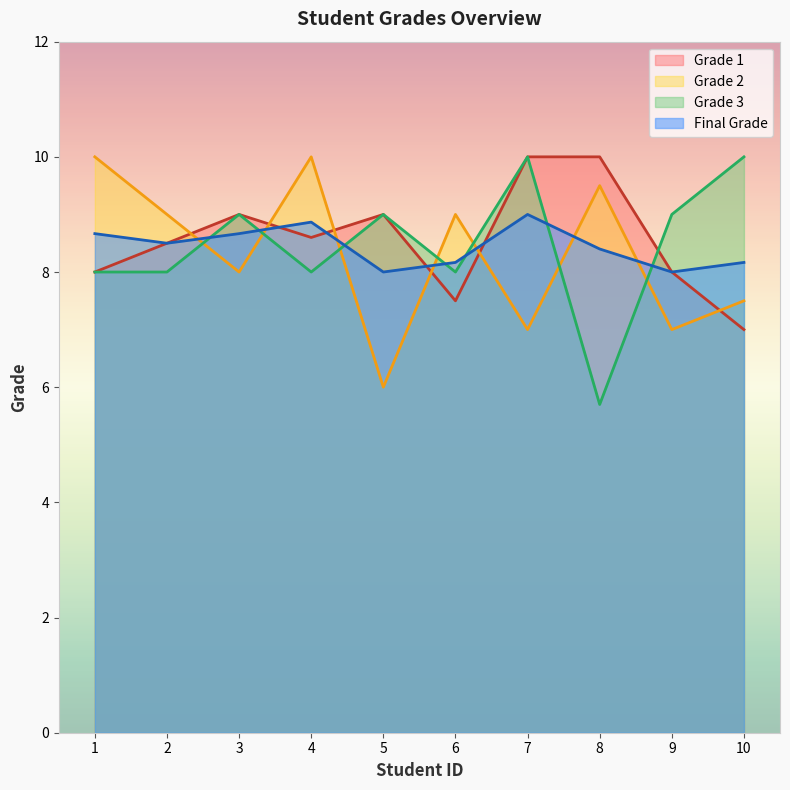

Count the grade_3 values in the range 8 to 9.

7